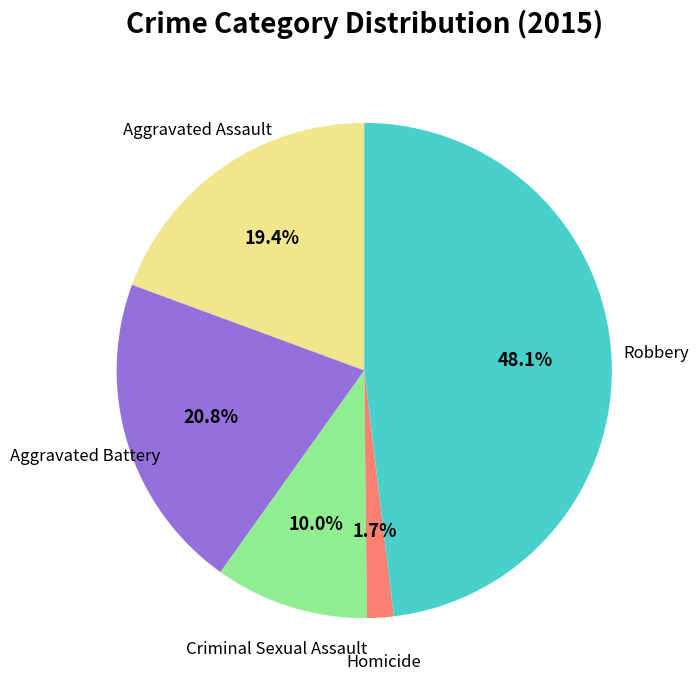

How many slices are in this pie chart?

5